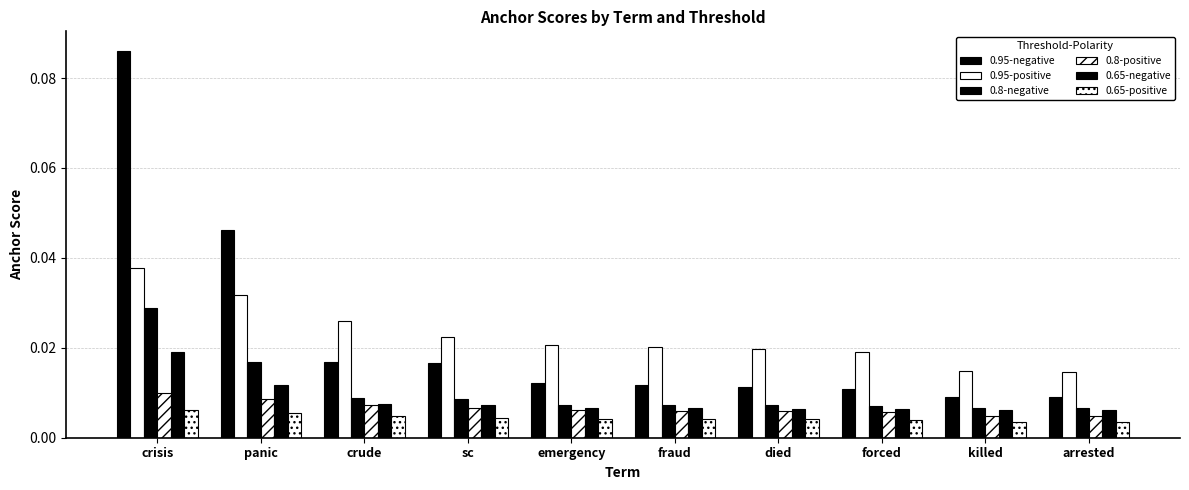

Reading right to left, transcribe all the data shown in this chart.

0.95-negative: 0.0	0.0	0.0	0.0	0.0	0.0	0.0	0.0	0.0	0.1
0.95-positive: 0.0	0.0	0.0	0.0	0.0	0.0	0.0	0.0	0.0	0.0
0.8-negative: 0.0	0.0	0.0	0.0	0.0	0.0	0.0	0.0	0.0	0.0
0.8-positive: 0.0	0.0	0.0	0.0	0.0	0.0	0.0	0.0	0.0	0.0
0.65-negative: 0.0	0.0	0.0	0.0	0.0	0.0	0.0	0.0	0.0	0.0
0.65-positive: 0.0	0.0	0.0	0.0	0.0	0.0	0.0	0.0	0.0	0.0